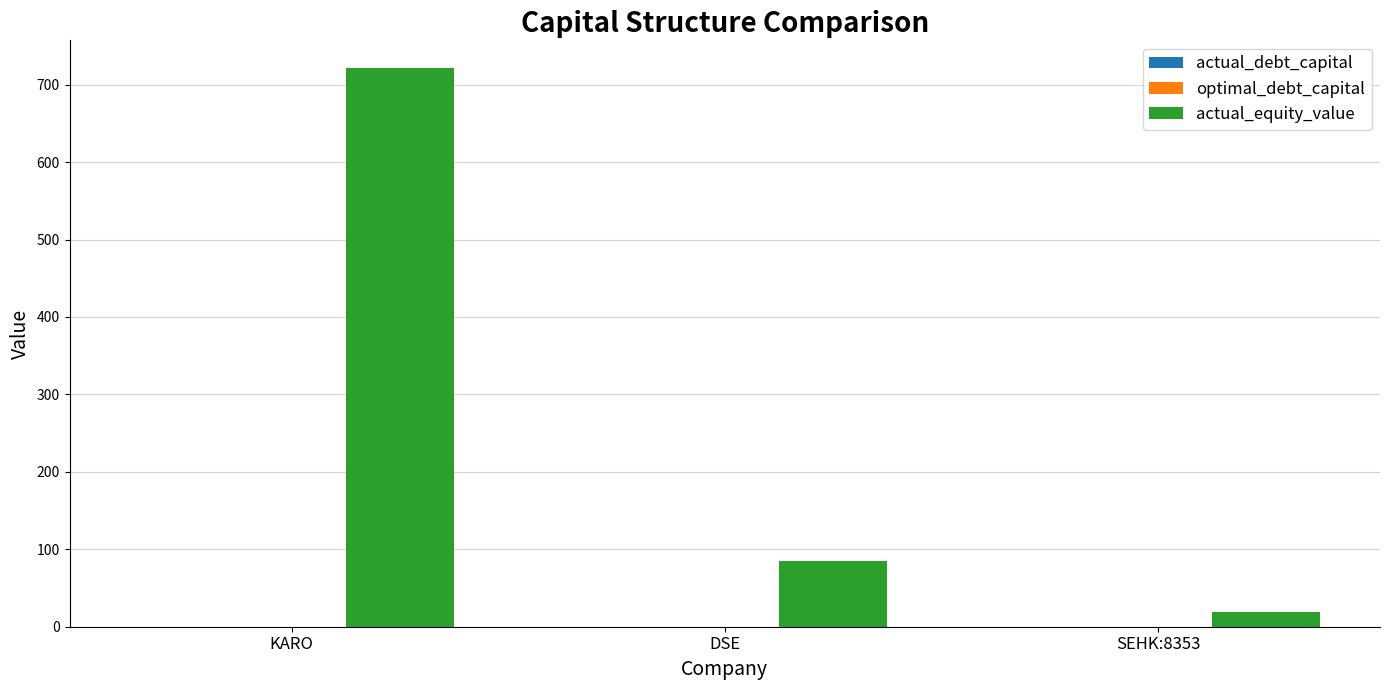

At which category is the sum across all series the highest?

KARO